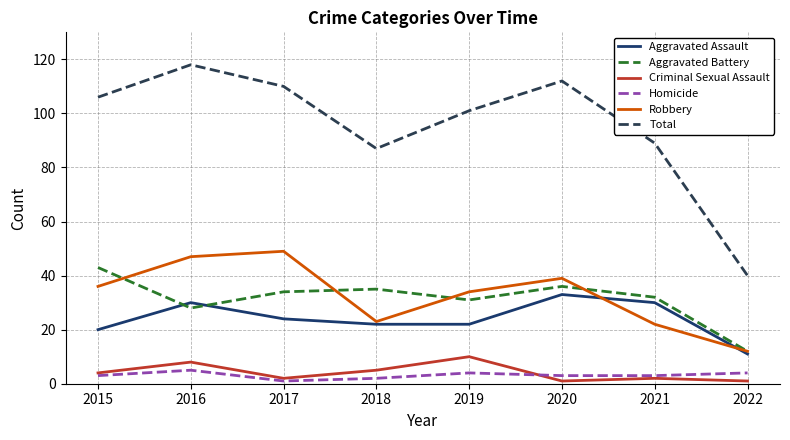

Between 2019 and 2022, which series saw the biggest shift?

Total